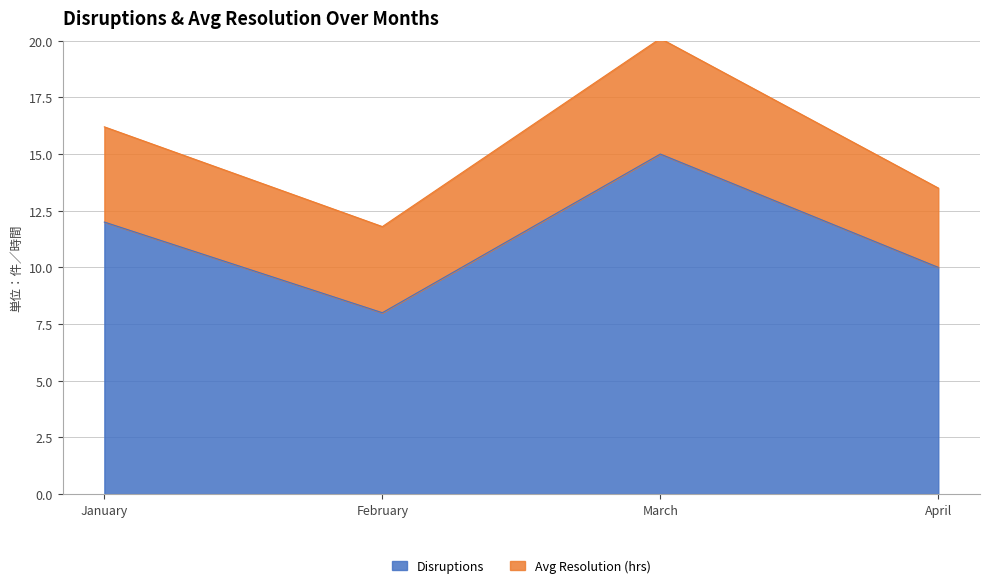

How many lines are shown in the chart?

2